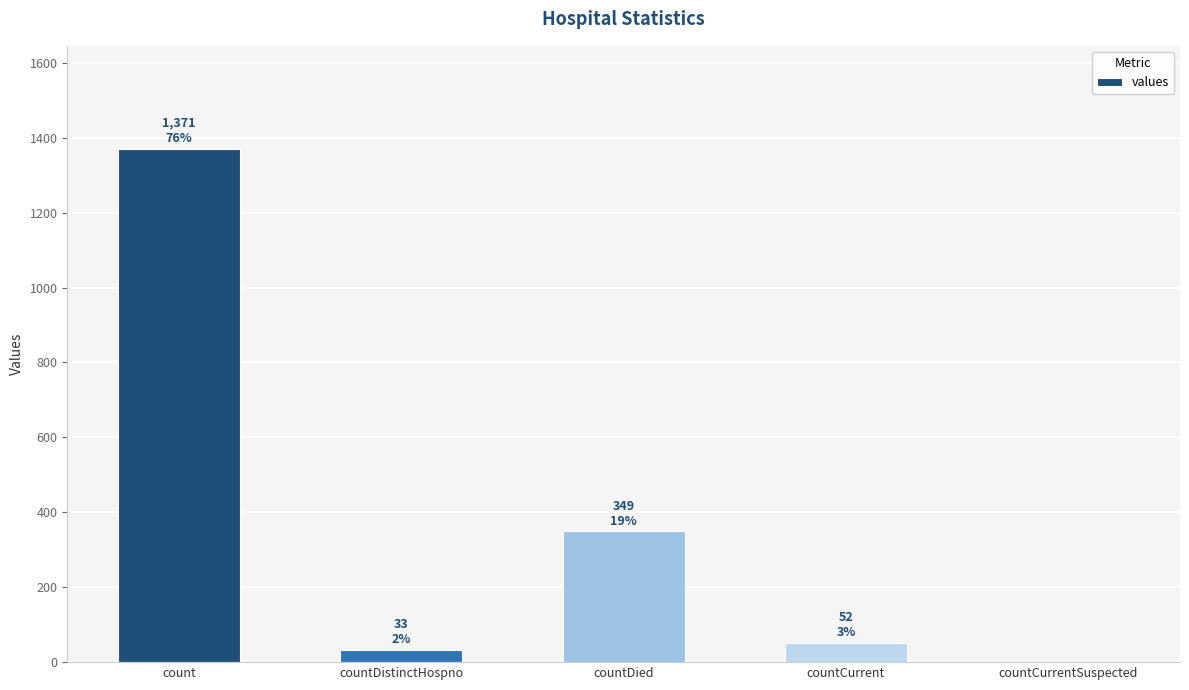

Where is the data nearest to the value 685?

countDied